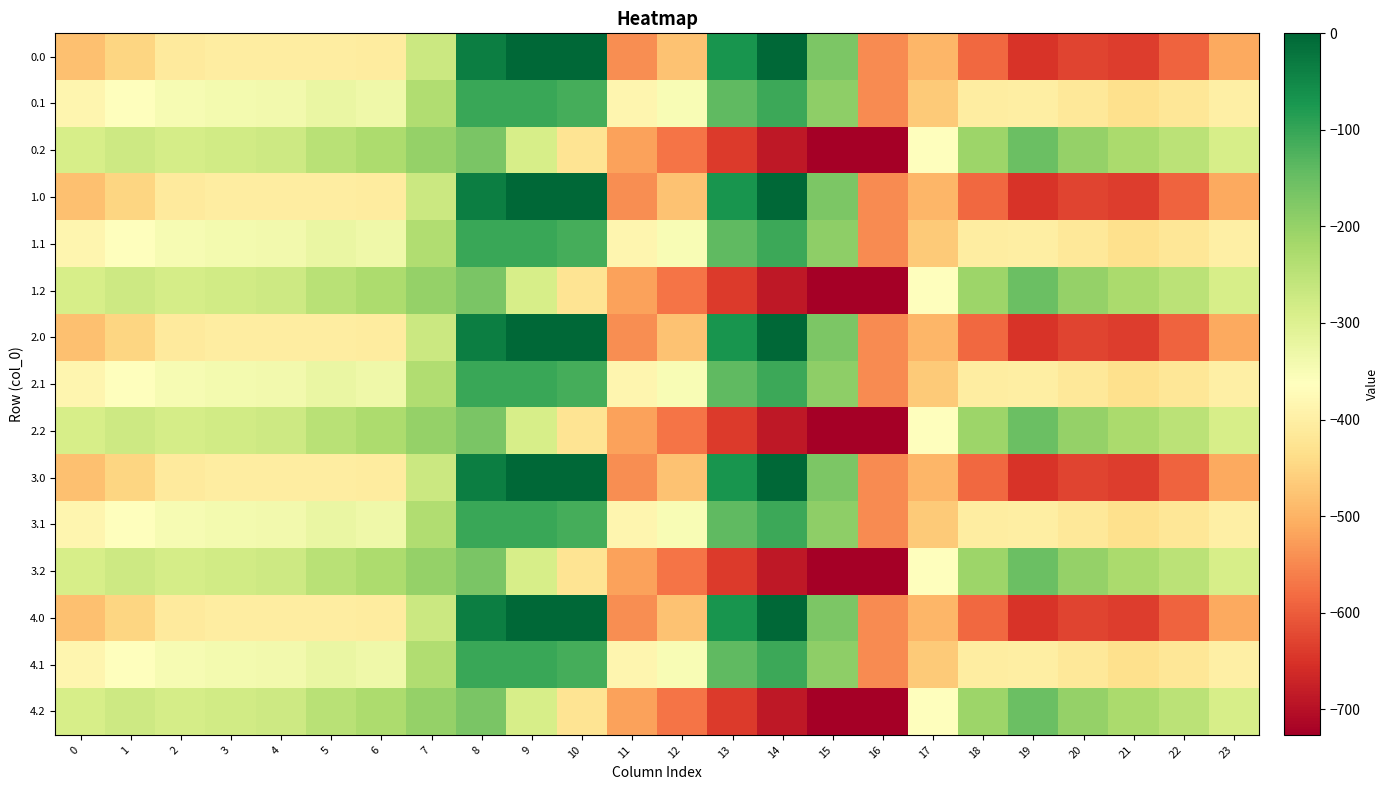

Rank the series by their maximum value, from lowest to highest.

0.2, 1.2, 2.2, 3.2, 4.2, 0.1, 1.1, 2.1, 3.1, 4.1, 0.0, 1.0, 2.0, 3.0, 4.0